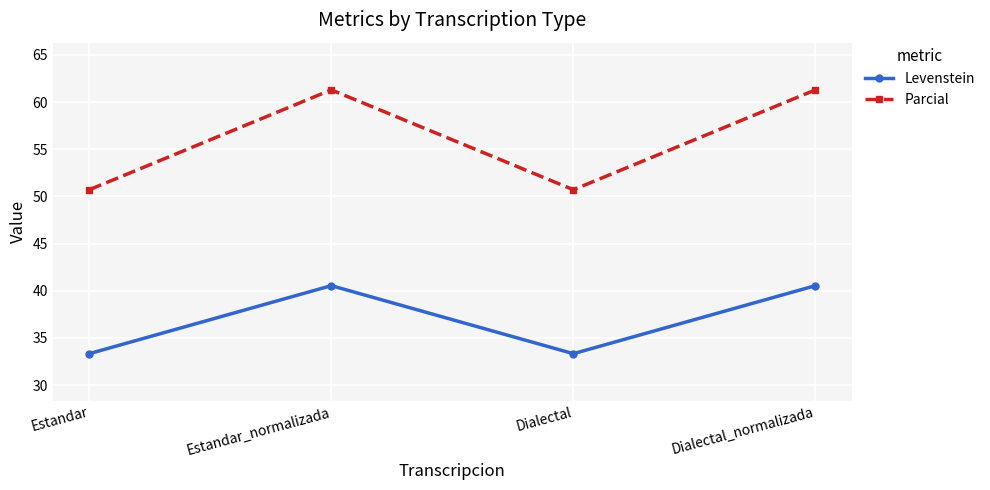

How many data points in Levenstein are less than 40?

2